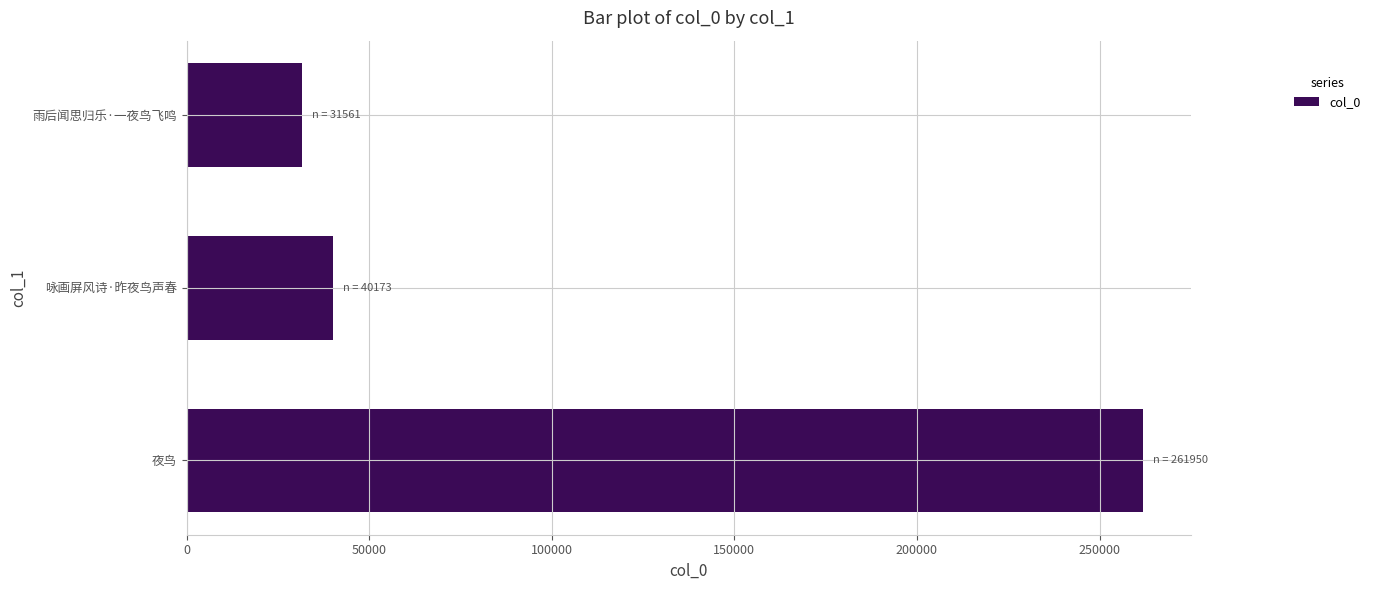

What is the greatest value displayed?

261950